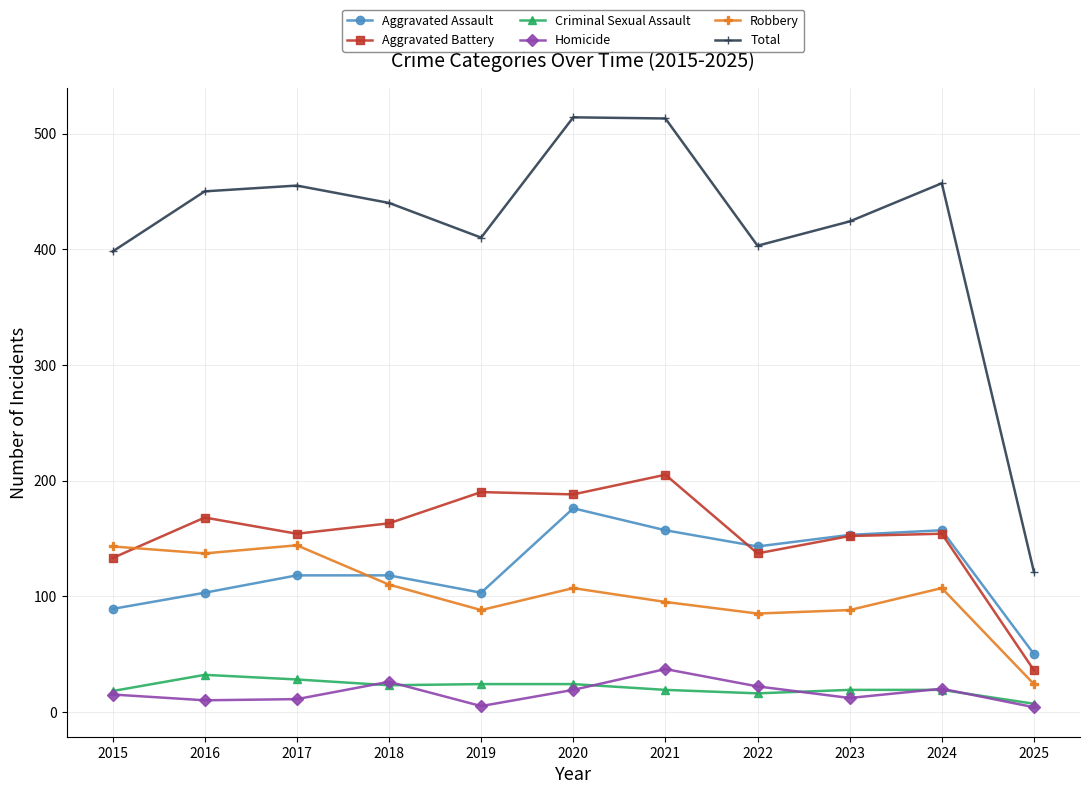

What is the difference between the second highest and minimum values in the Aggravated Battery series?

154